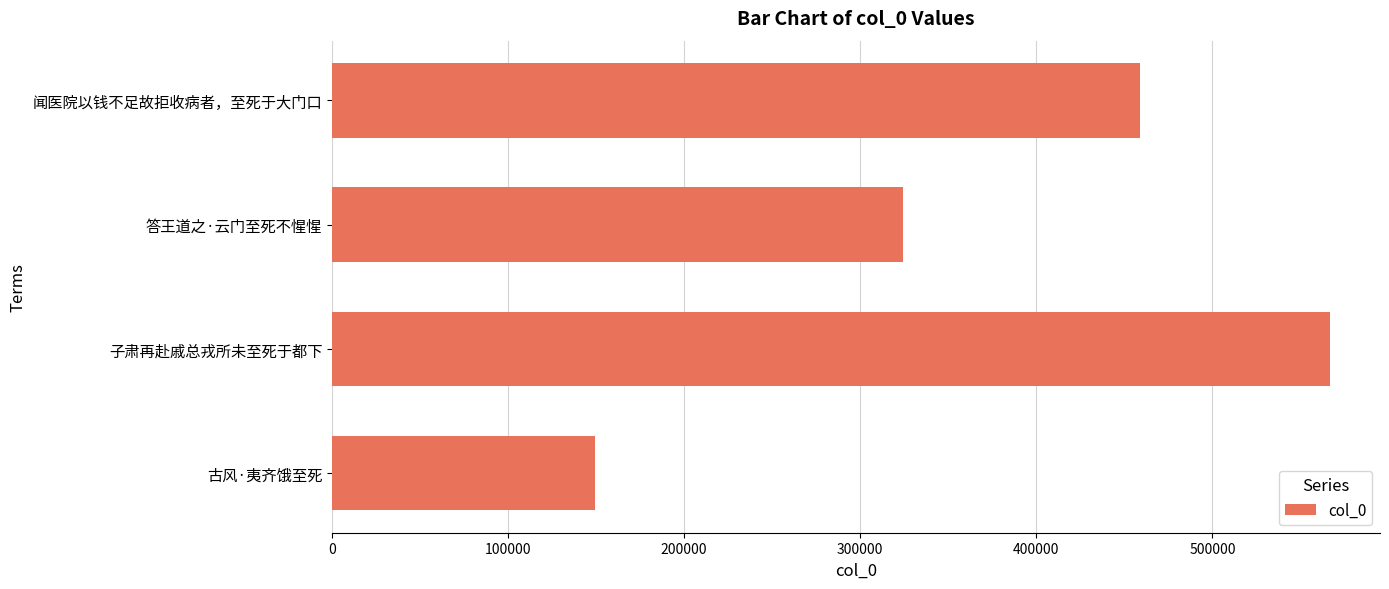

What is the difference between the maximum and minimum values?

417704